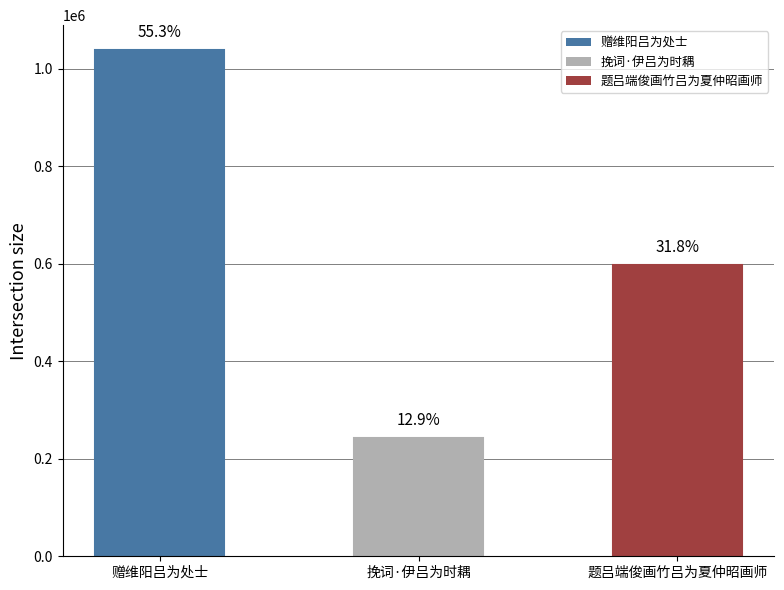

Which label corresponds to the largest value in the chart?

赠维阳吕为处士